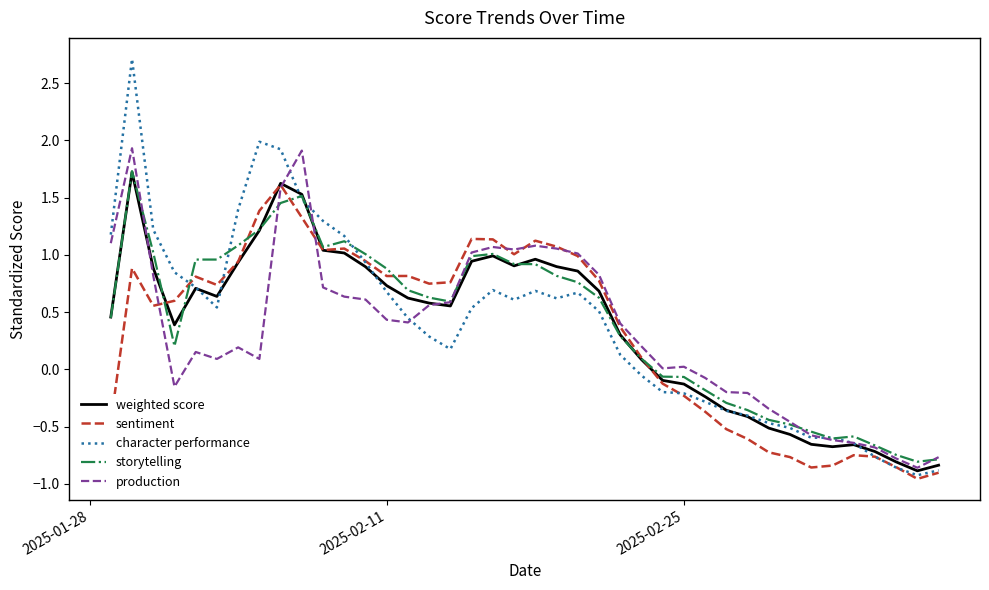

What is the maximum value for weighted score?

1.7